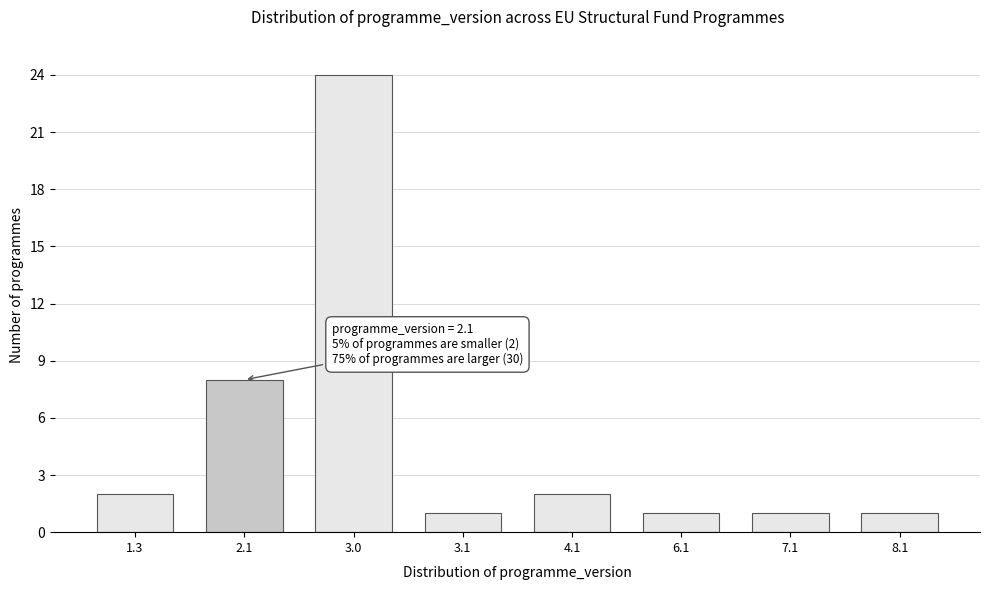

Reading left to right, transcribe all the data shown in this chart.

1.3=2	2.1=8	3.0=24	3.1=1	4.1=2	6.1=1	7.1=1	8.1=1